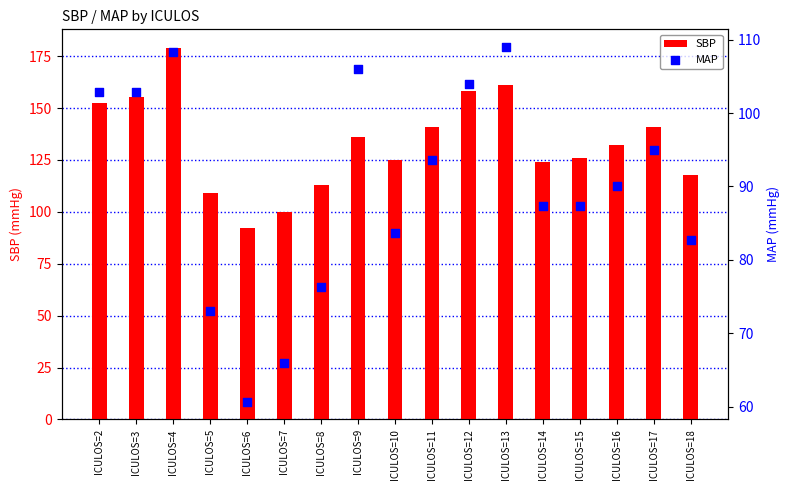

At which category is the sum across all series the highest?

ICULOS=4